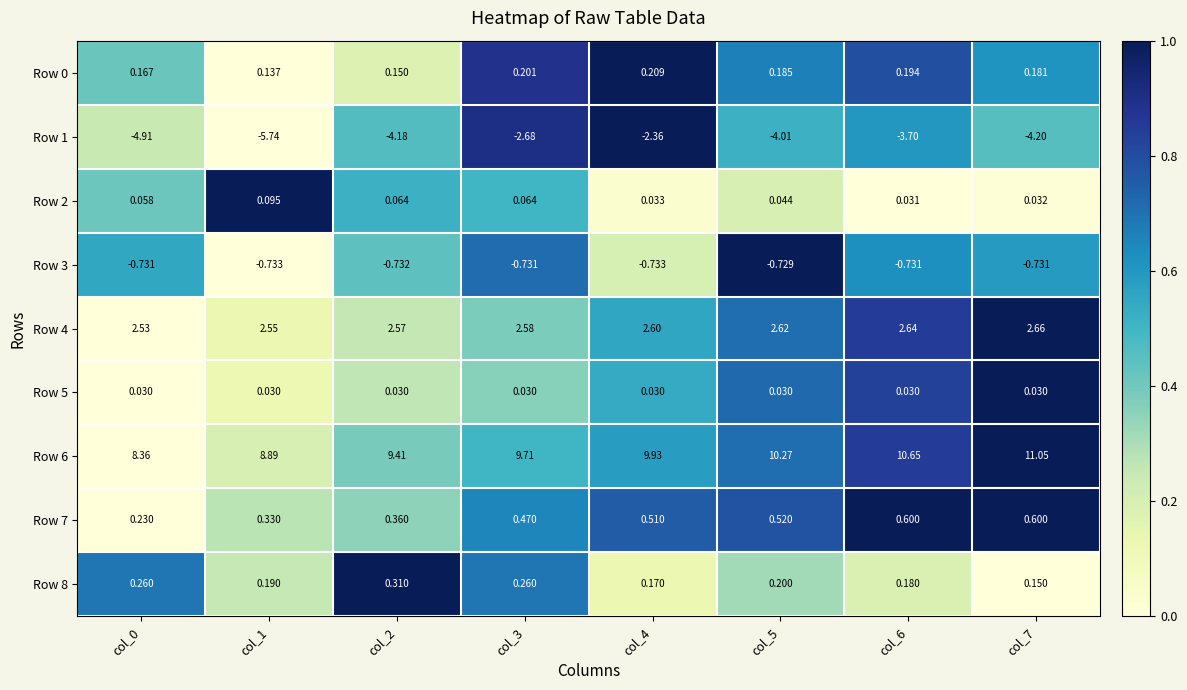

How many categories are shown in the chart?

8